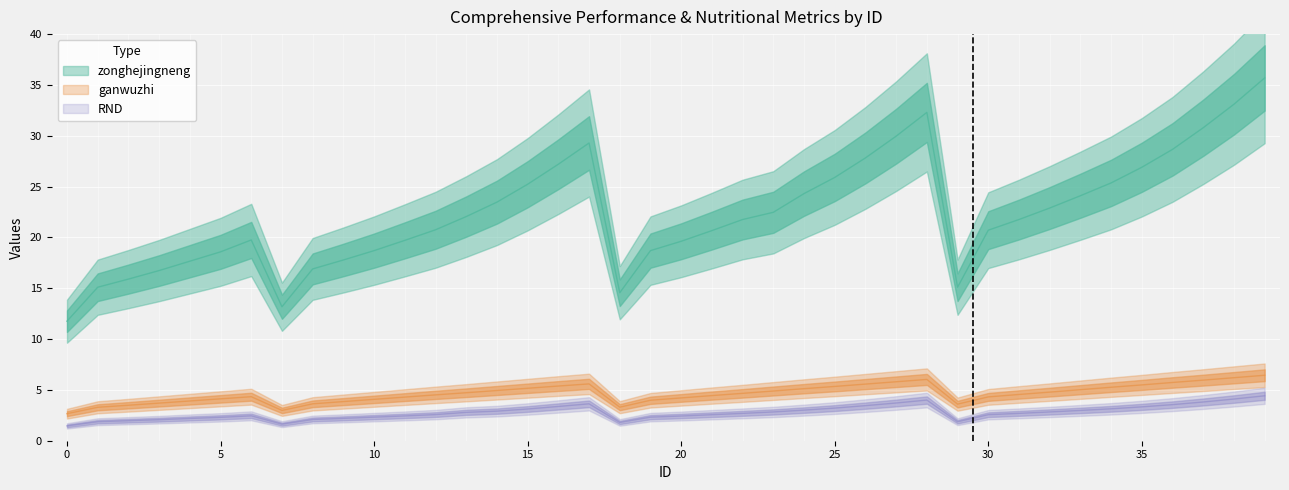

Reading left to right, list all the values displayed in this chart.

zonghejingneng: 11.8	15.1	15.9	16.7	17.7	18.6	19.8	13.2	16.9	17.8	18.7	19.7	20.8	22.1	23.5	25.2	27.2	29.3	14.6	18.7	19.6	20.7	21.8	22.5	24.3	25.9	27.8	30.0	32.3	15.1	20.7	21.8	22.9	24.1	25.4	26.9	28.7	30.8	33.1	35.7
ganwuzhi: 2.7	3.3	3.5	3.7	3.9	4.1	4.3	3.0	3.6	3.9	4.1	4.3	4.5	4.7	4.9	5.2	5.4	5.6	3.3	4.0	4.2	4.4	4.7	4.9	5.1	5.3	5.6	5.8	6.0	3.6	4.3	4.5	4.8	5.0	5.3	5.5	5.7	6.0	6.2	6.4
RND: 1.5	1.9	2.0	2.1	2.2	2.3	2.5	1.6	2.1	2.2	2.3	2.4	2.6	2.8	2.9	3.1	3.4	3.6	1.8	2.3	2.4	2.6	2.7	2.8	3.0	3.2	3.5	3.7	4.0	1.9	2.6	2.7	2.8	3.0	3.1	3.3	3.5	3.8	4.1	4.4